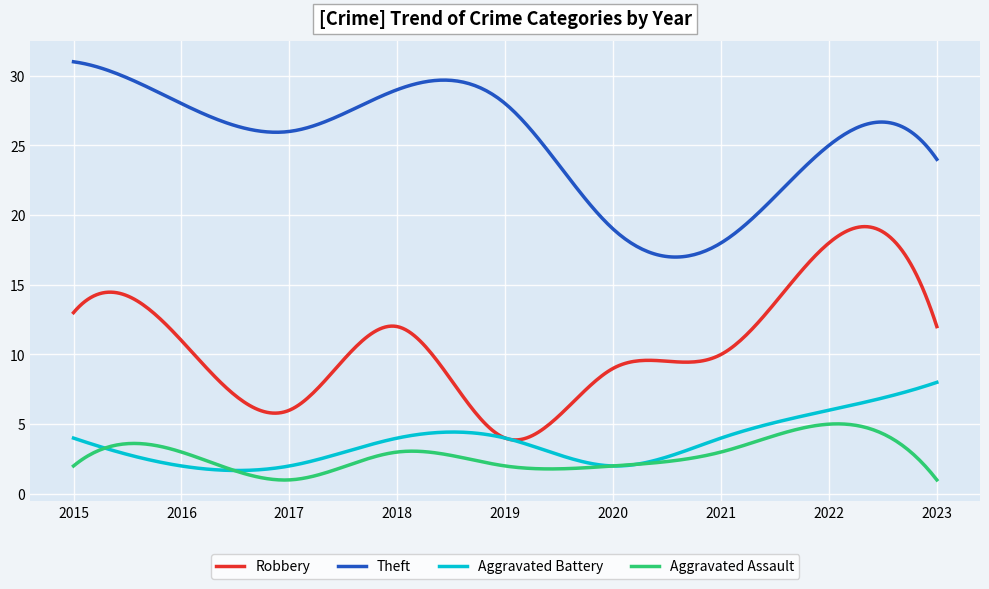

In Robbery, how many points are lower than both neighbors (excluding endpoints)?

3